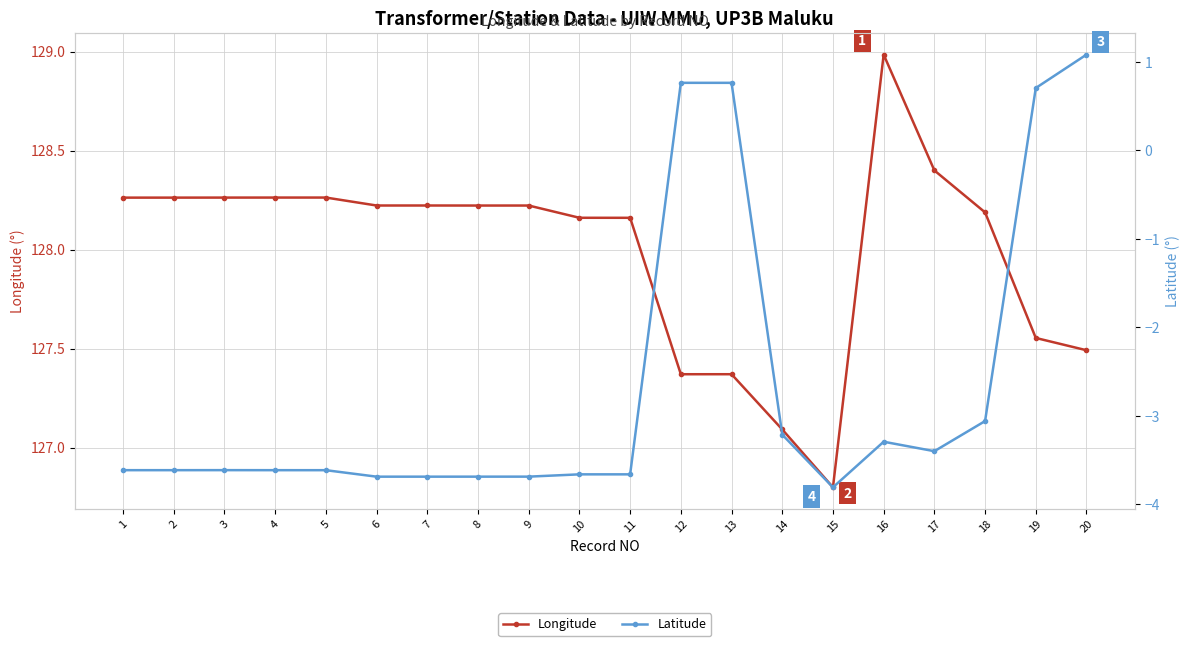

Is the value of Latitude at 8 greater than the value of Longitude at 16?

No